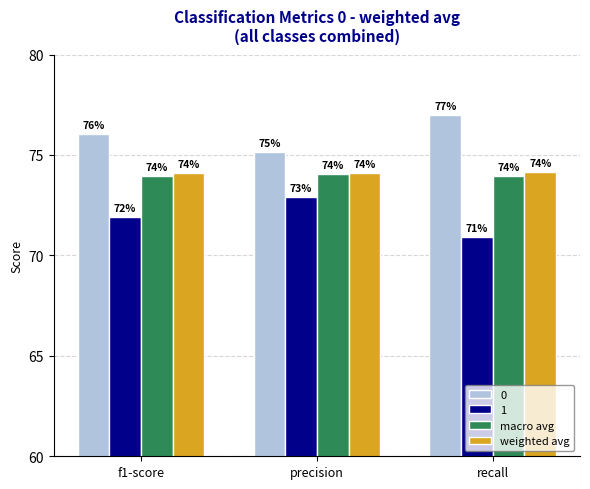

Are the bars horizontal?

No